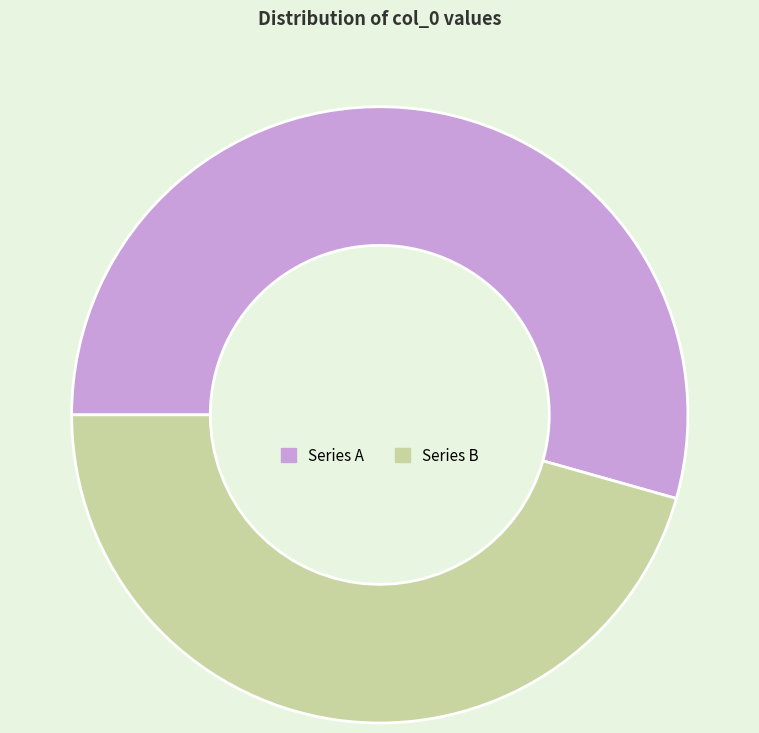

Combined, do Series B and Series A account for over 50%?

Yes